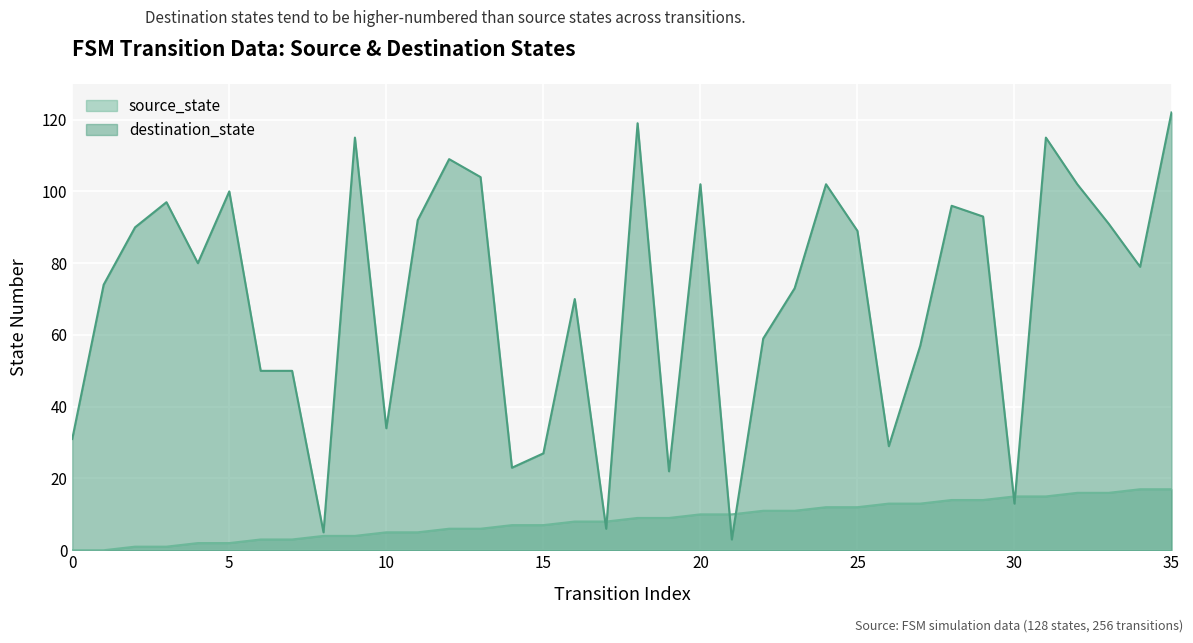

Which series has the widest spread of values?

destination_state